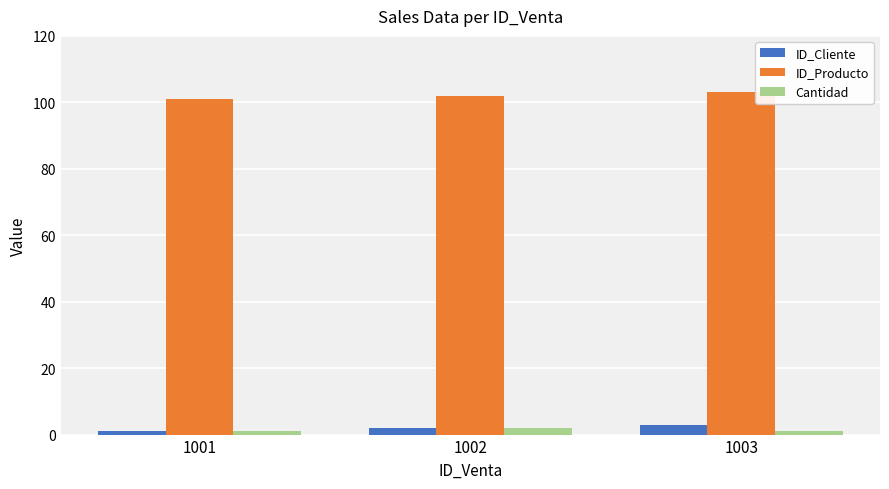

Reading right to left, list all the values displayed in this chart.

ID_Cliente: 1003=3	1002=2	1001=1
ID_Producto: 1003=103	1002=102	1001=101
Cantidad: 1003=1	1002=2	1001=1